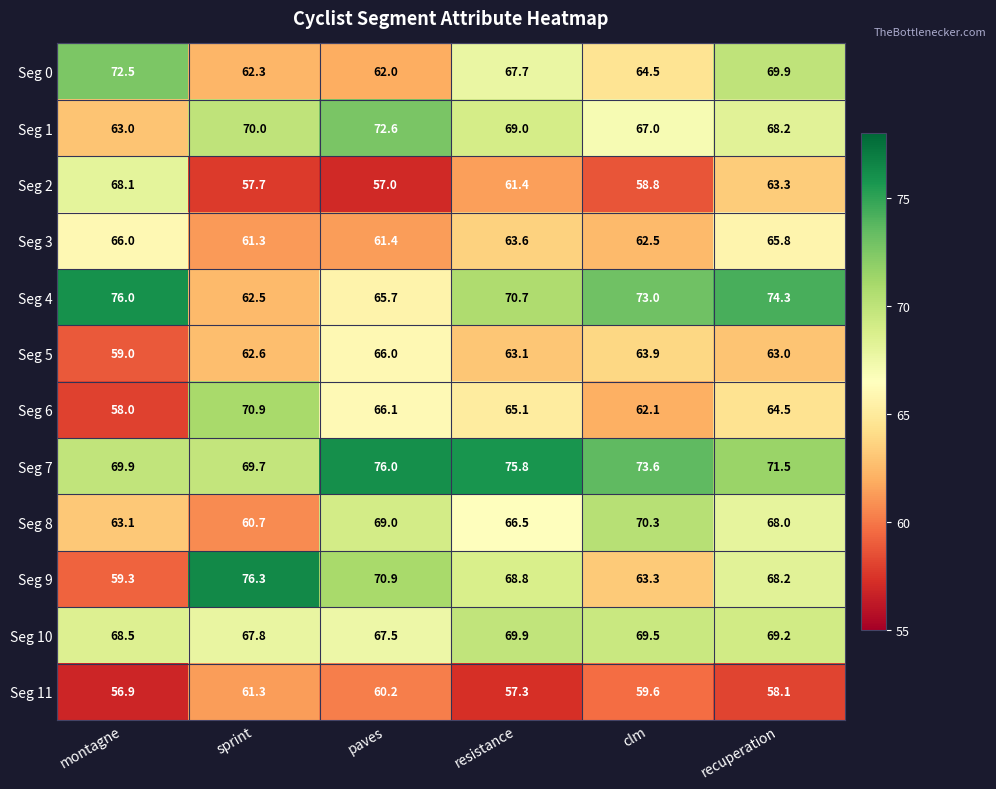

Which series changed the most between montagne and resistance?

Seg 9